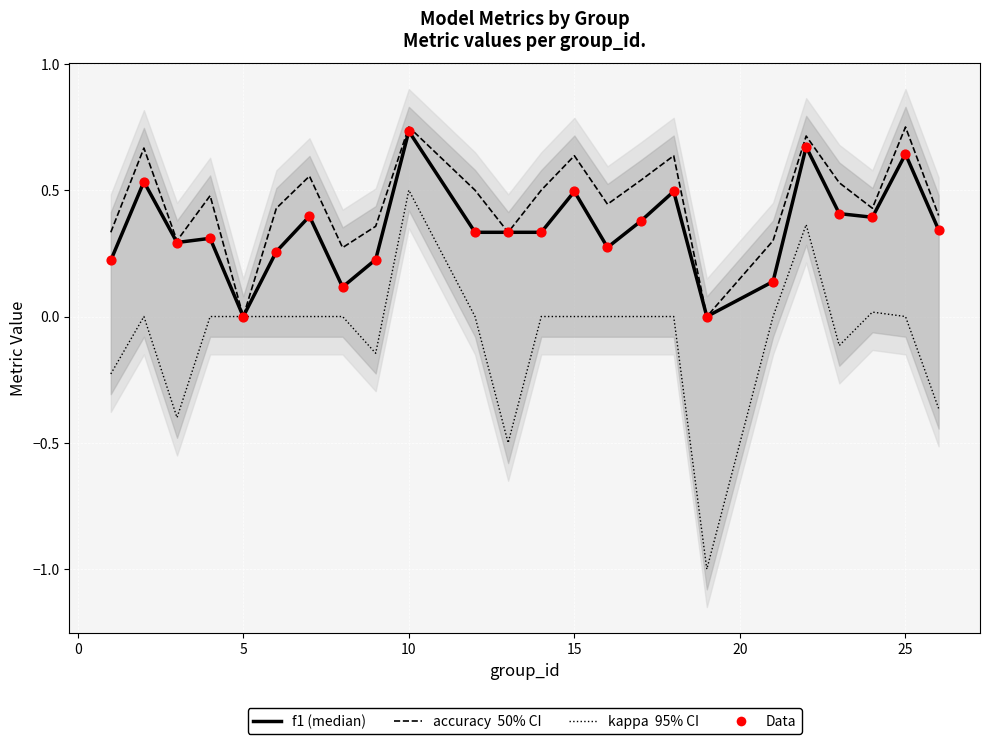

Which series reaches the maximum Y coordinate?

accuracy